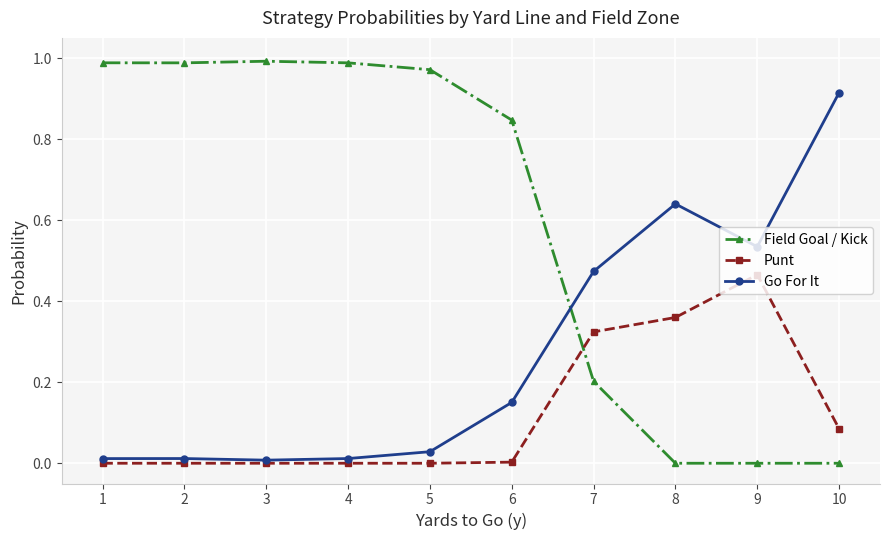

Between 6 and 8, which series saw the biggest shift?

Field Goal / Kick